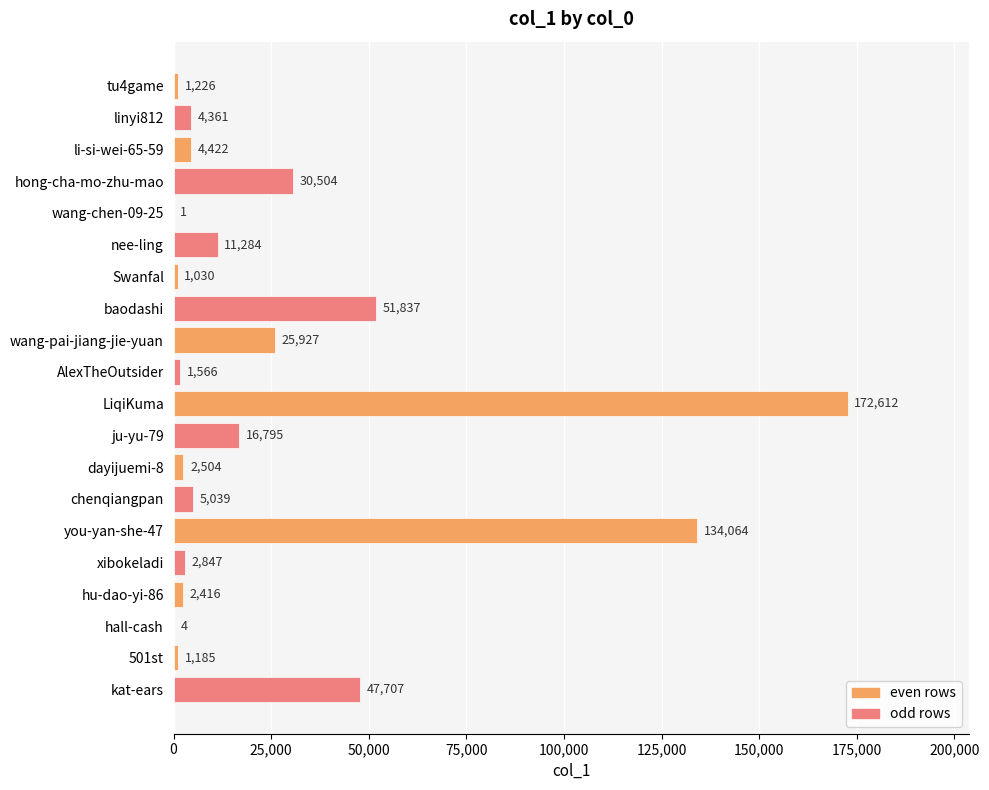

How many categories are shown in the chart?

20